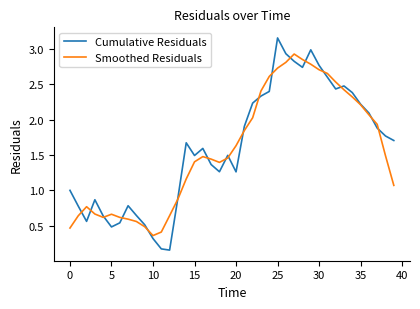

List the series in order of their peak value, lowest first.

Smoothed Residuals, Cumulative Residuals